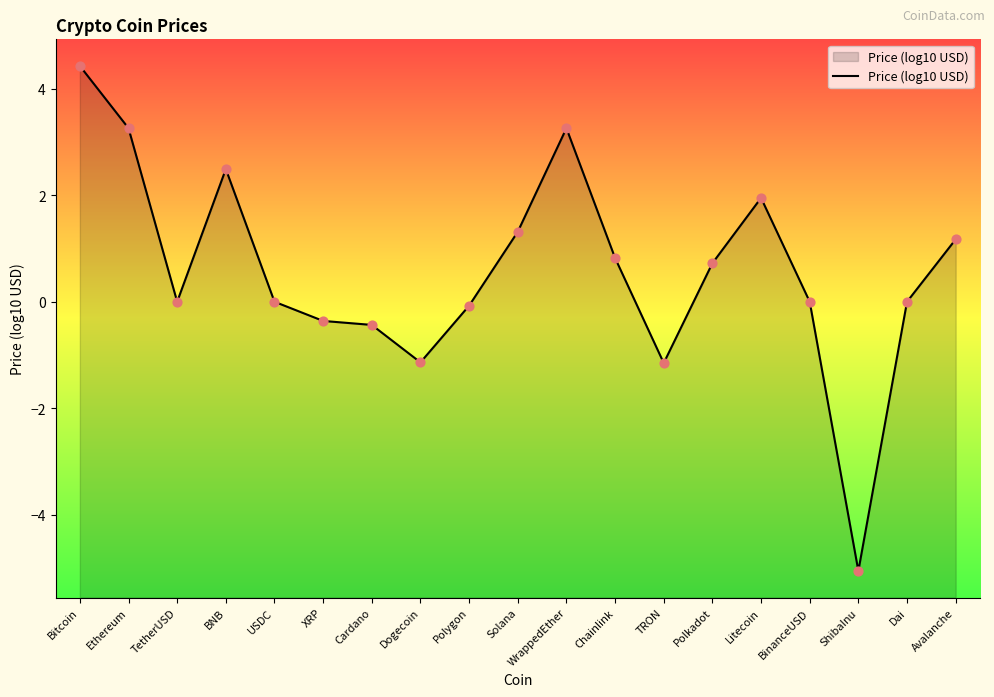

Which has a higher value, BinanceUSD or Dai?

BinanceUSD